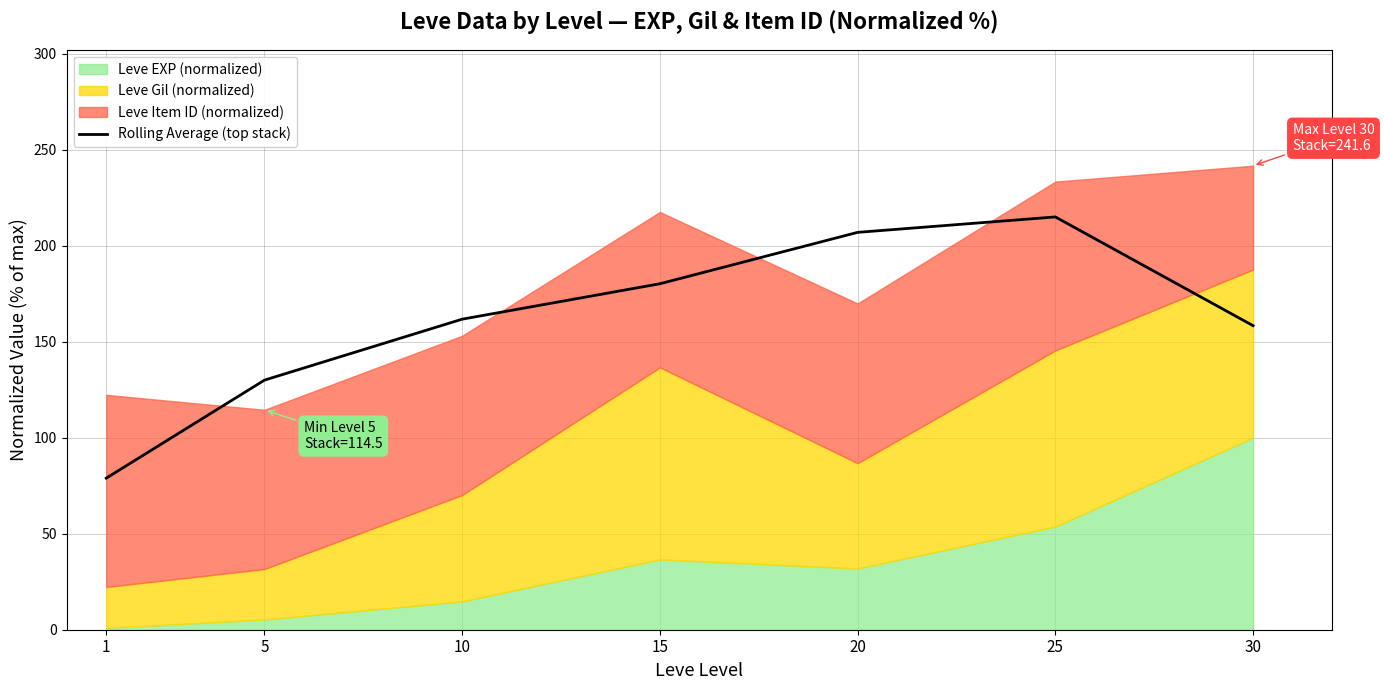

True or false: there are more than 2 points higher than both neighbors.

False